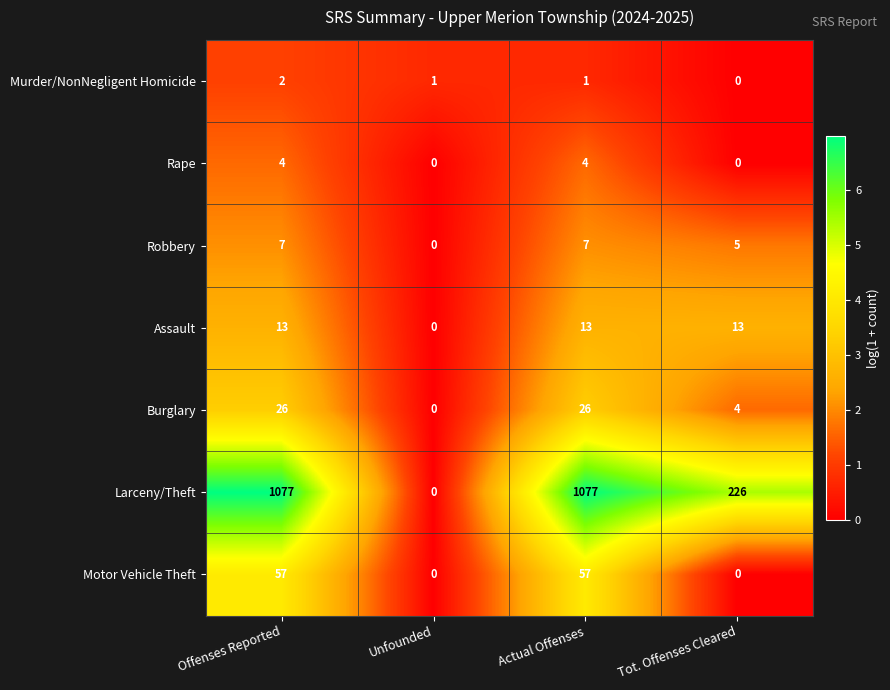

What is the total value across all series at Offenses Reported?

1186